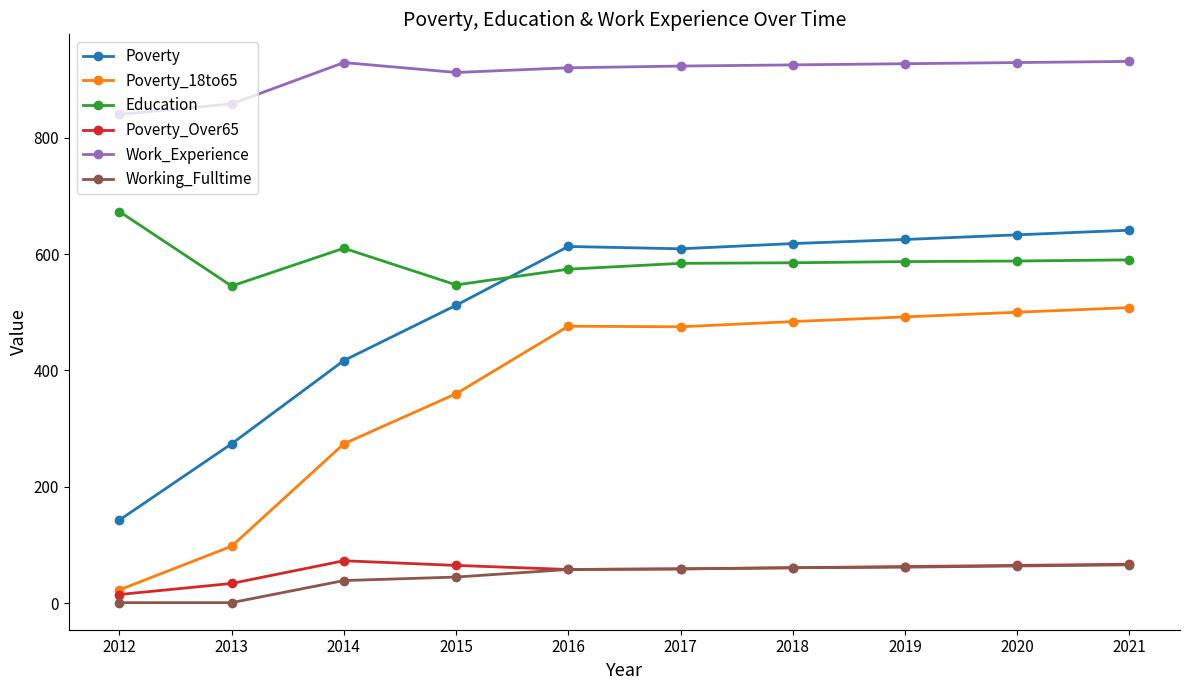

What is the value of the Poverty point at the 1st from the left?

143